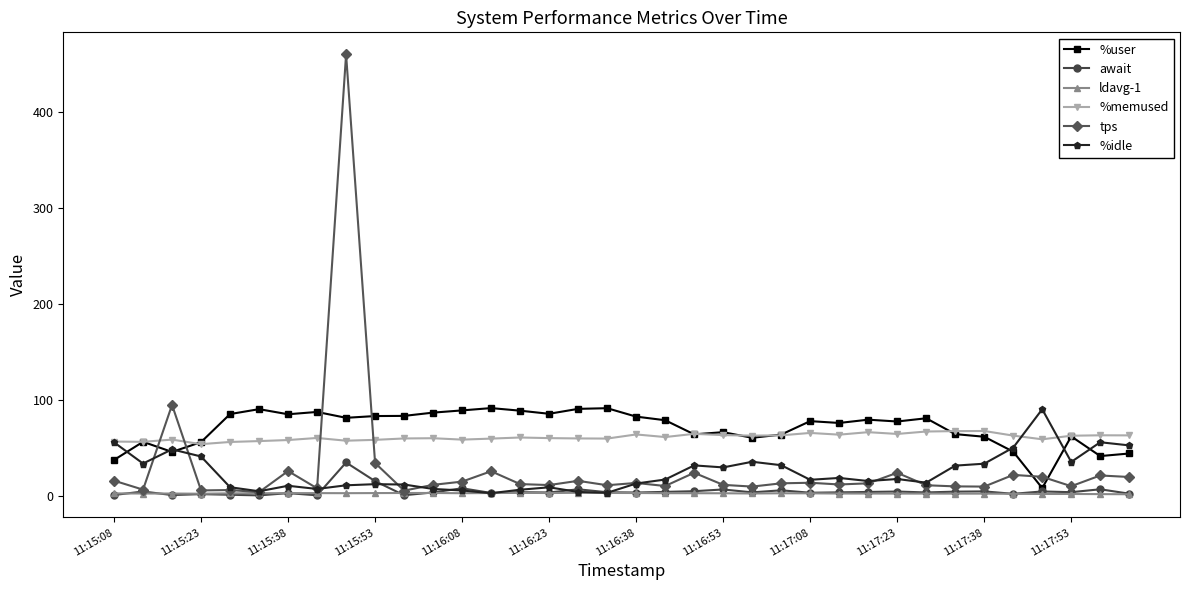

True or false: %memused and await intersect in this chart.

False